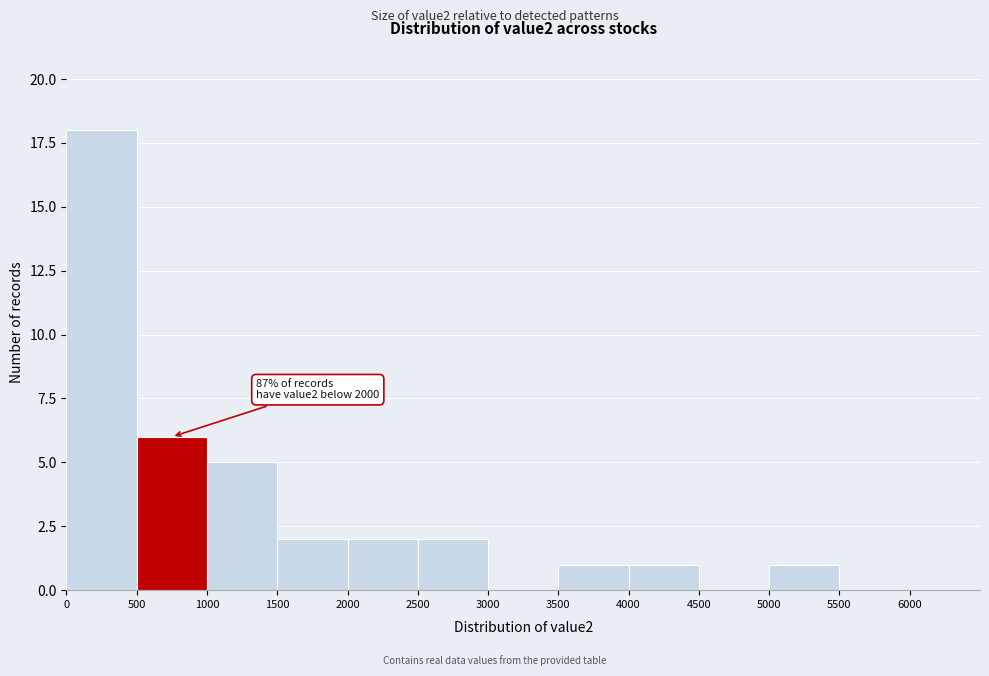

Over which range of the x-axis is the bar tallest?

0 to 500